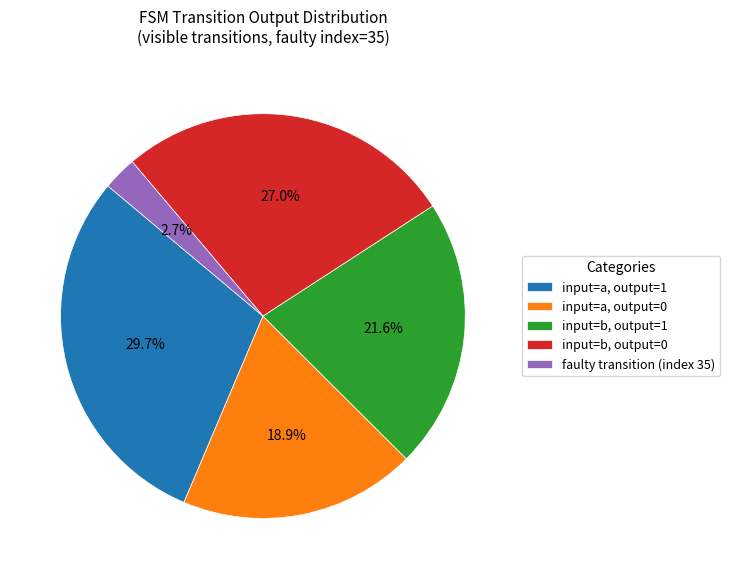

What is the largest slice in the pie chart?

input=a, output=1